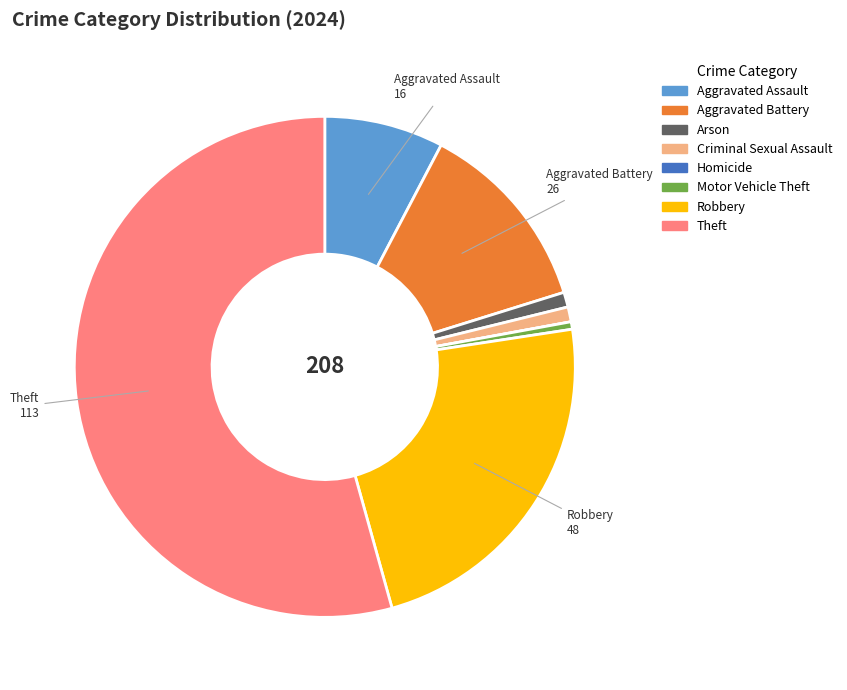

Which slice is the largest?

Theft